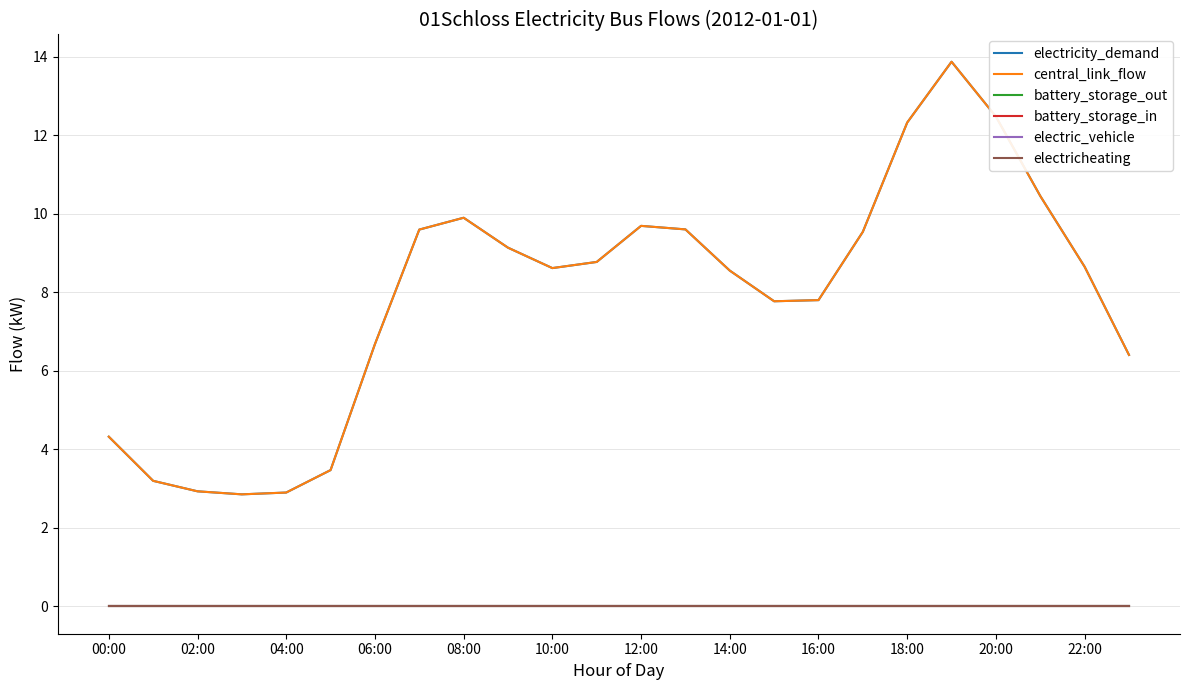

Reading left to right, what are all the values shown in this chart?

electricity_demand: 4.3	3.2	2.9	2.9	2.9	3.5	6.7	9.6	9.9	9.1	8.6	8.8	9.7	9.6	8.6	7.8	7.8	9.5	12.3	13.9	12.5	10.5	8.7	6.4
central_link_flow: 4.3	3.2	2.9	2.9	2.9	3.5	6.7	9.6	9.9	9.1	8.6	8.8	9.7	9.6	8.6	7.8	7.8	9.5	12.3	13.9	12.5	10.5	8.7	6.4
battery_storage_out: 0.0	0.0	0.0	0.0	0.0	0.0	0.0	0.0	0.0	0.0	0.0	0.0	0.0	0.0	0.0	0.0	0.0	0.0	0.0	0.0	0.0	0.0	0.0	0.0
battery_storage_in: 0.0	0.0	0.0	0.0	0.0	0.0	0.0	0.0	0.0	0.0	0.0	0.0	0.0	0.0	0.0	0.0	0.0	0.0	0.0	0.0	0.0	0.0	0.0	0.0
electric_vehicle: 0.0	0.0	0.0	0.0	0.0	0.0	0.0	0.0	0.0	0.0	0.0	0.0	0.0	0.0	0.0	0.0	0.0	0.0	0.0	0.0	0.0	0.0	0.0	0.0
electricheating: 0.0	0.0	0.0	0.0	0.0	0.0	0.0	0.0	0.0	0.0	0.0	0.0	0.0	0.0	0.0	0.0	0.0	0.0	0.0	0.0	0.0	0.0	0.0	0.0